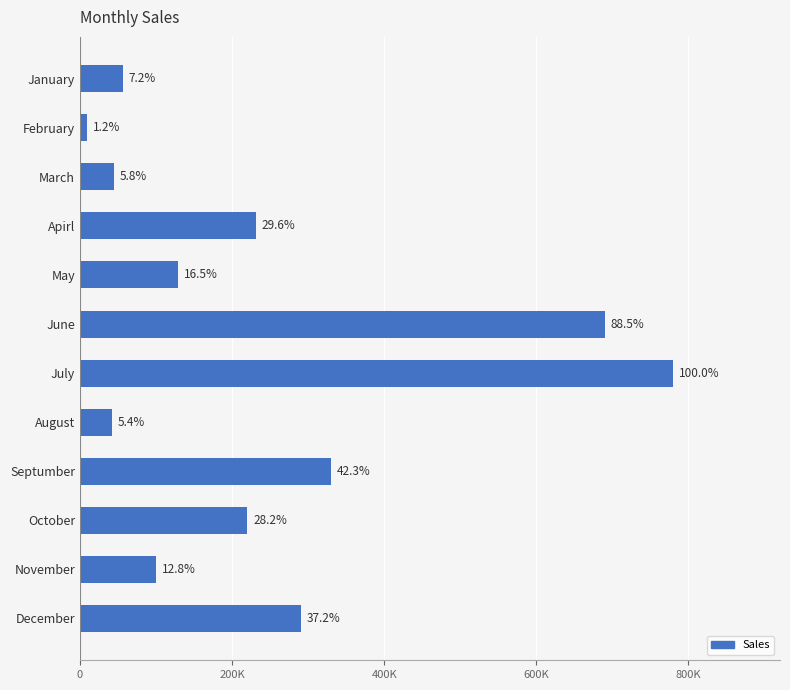

What is the difference between the second highest and minimum values?

681000